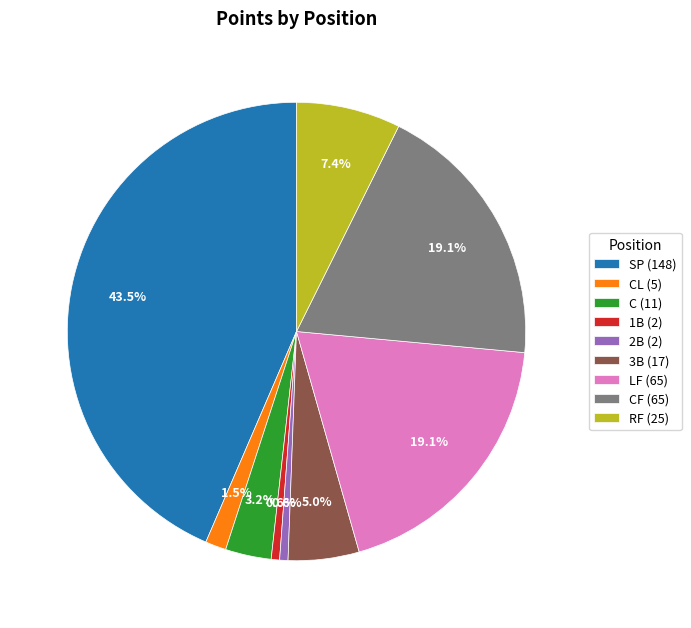

What is the largest slice in the pie chart?

SP (148)